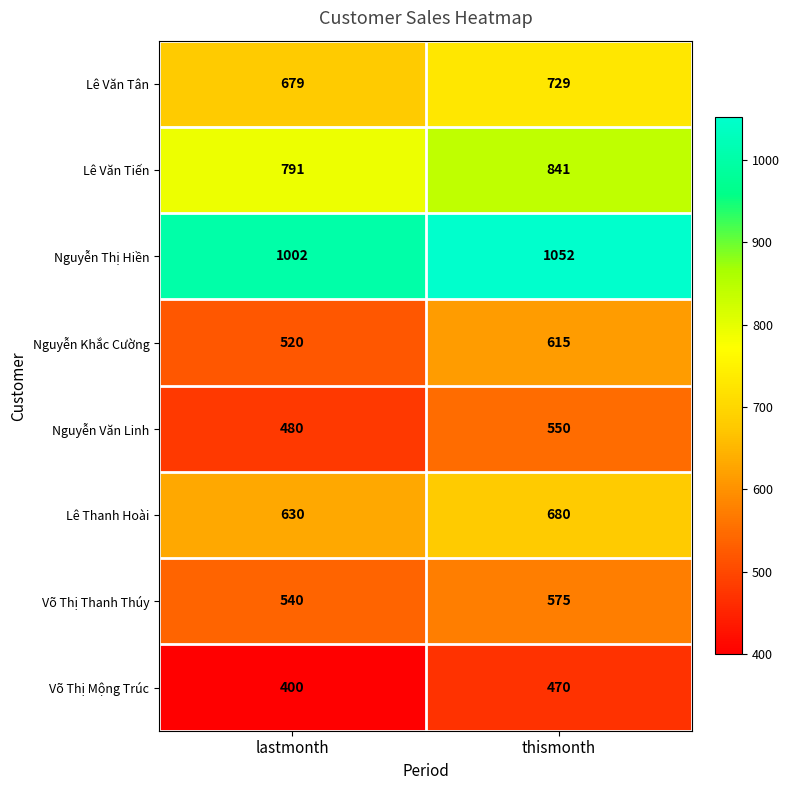

What is the difference between the highest and lowest values at lastmonth?

602